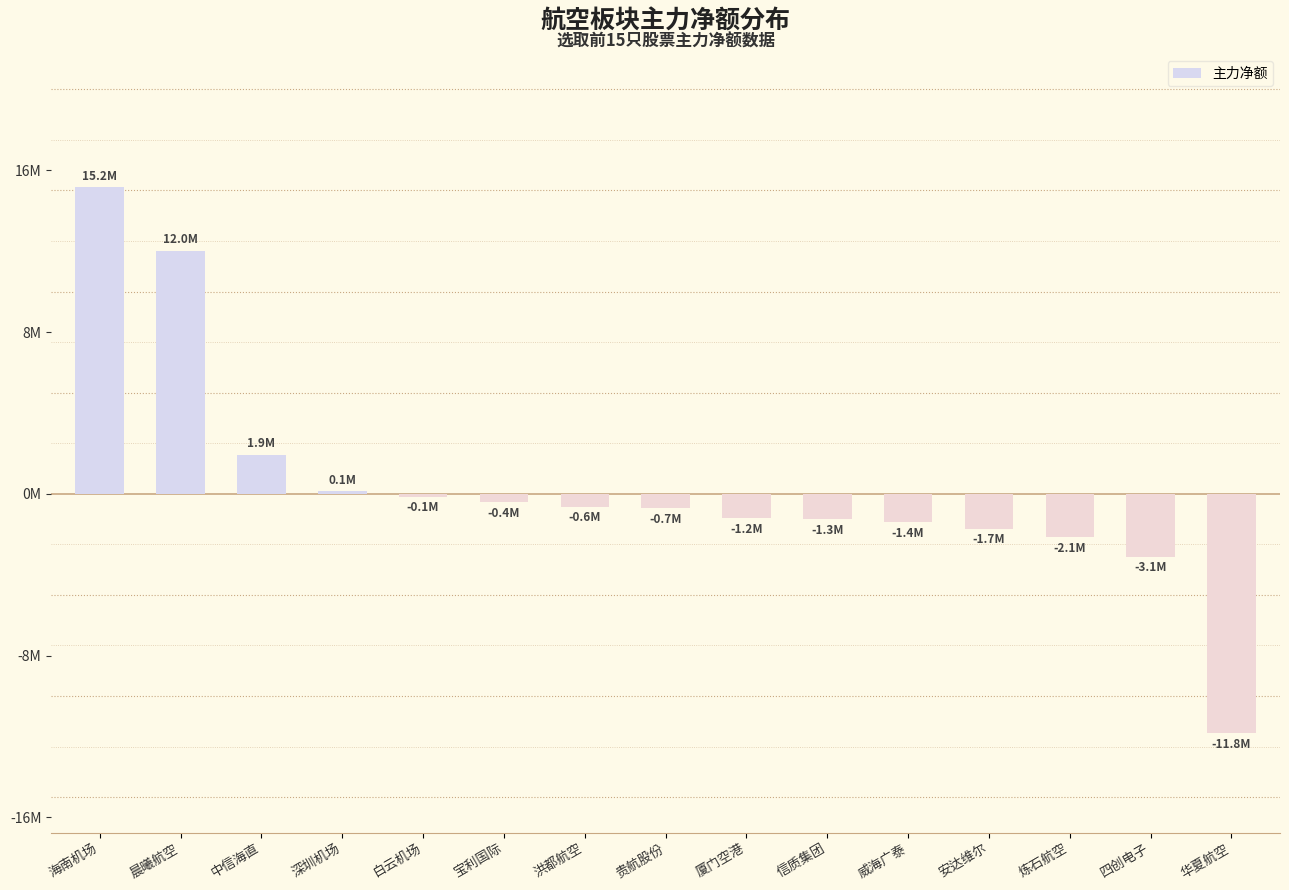

Reading right to left, extract all data points from this chart.

华夏航空=-11832333	四创电子=-3105119	炼石航空=-2135723	安达维尔=-1717027	威海广泰=-1394473	信质集团=-1269148	厦门空港=-1196271	贵航股份=-714352	洪都航空=-631606	宝利国际=-413157	白云机场=-139365	深圳机场=128484	中信海直=1924911	晨曦航空=12025283	海南机场=15155682